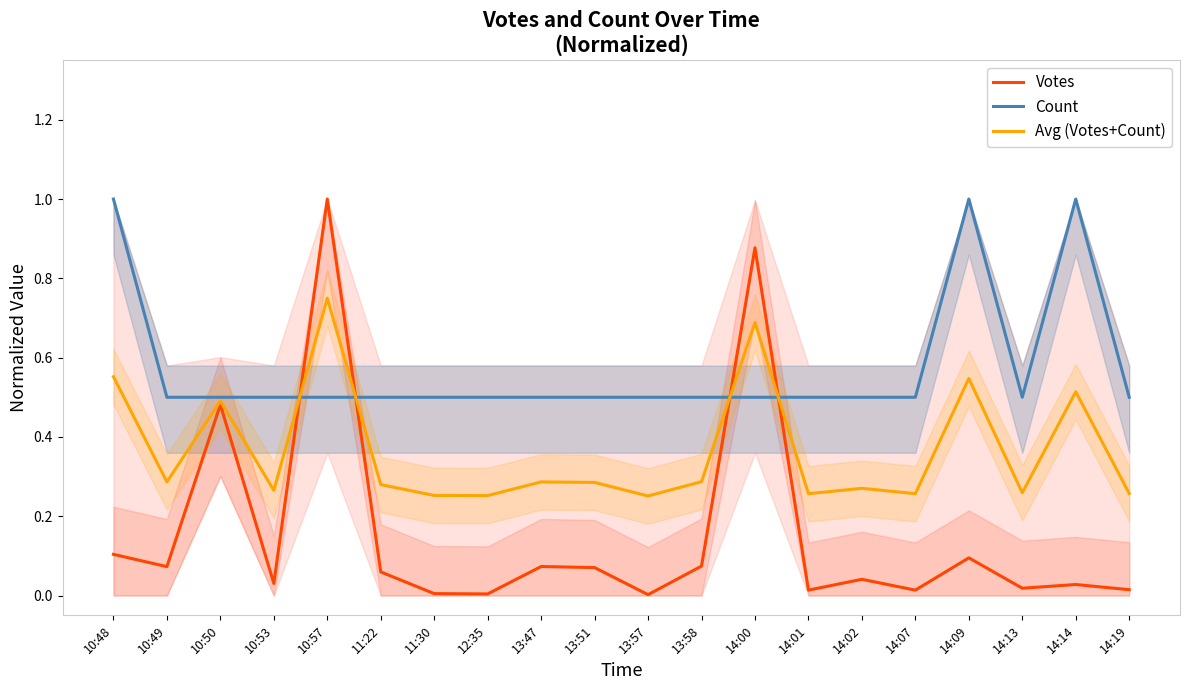

What is the sum of all Votes values?

3.1